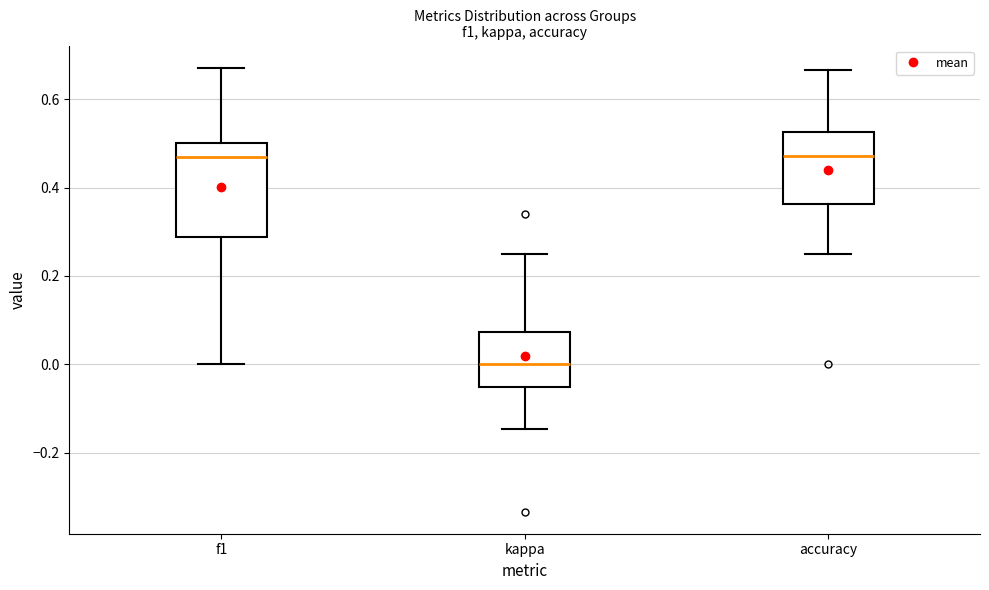

Which box is the tallest, from its lower edge to its upper edge?

f1